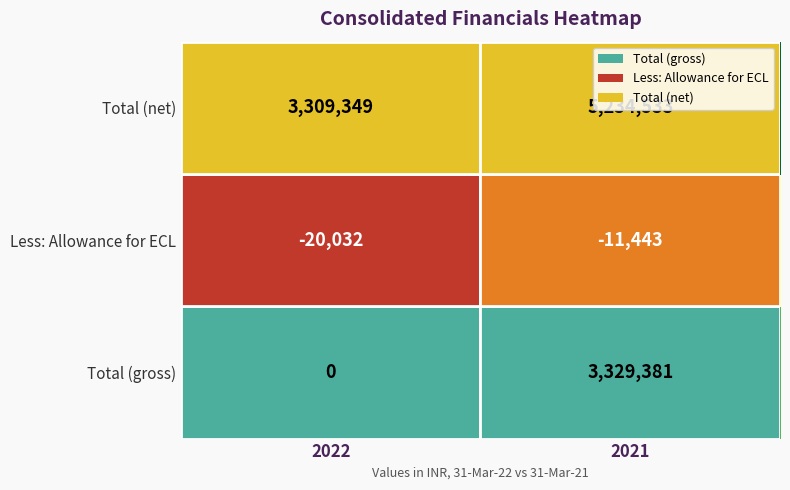

What is the lowest value of the Less: Allowance for ECL series?

-20032